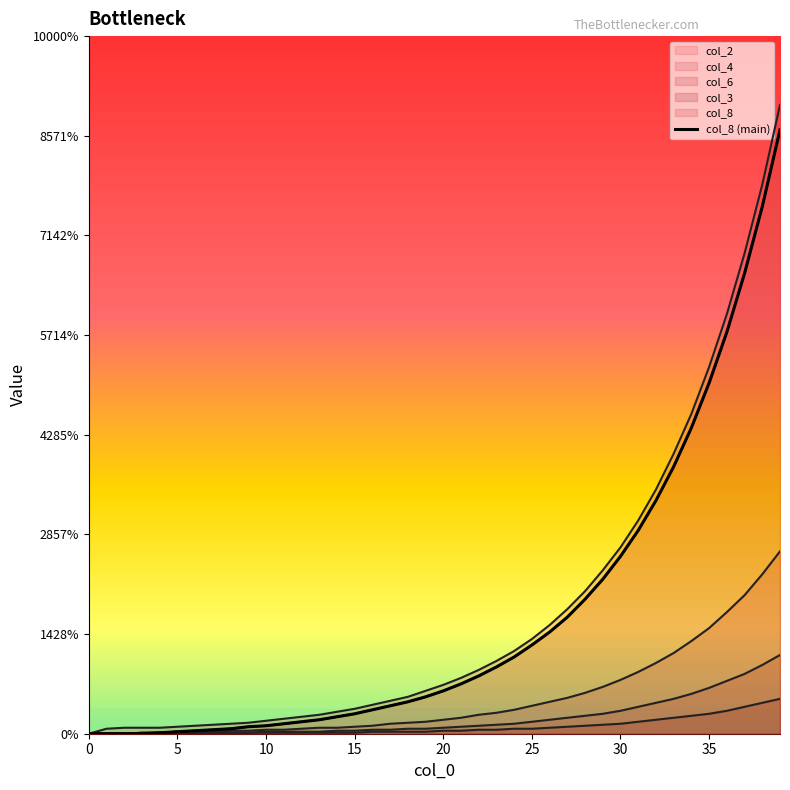

Which has a higher value, 25 or 28?

28